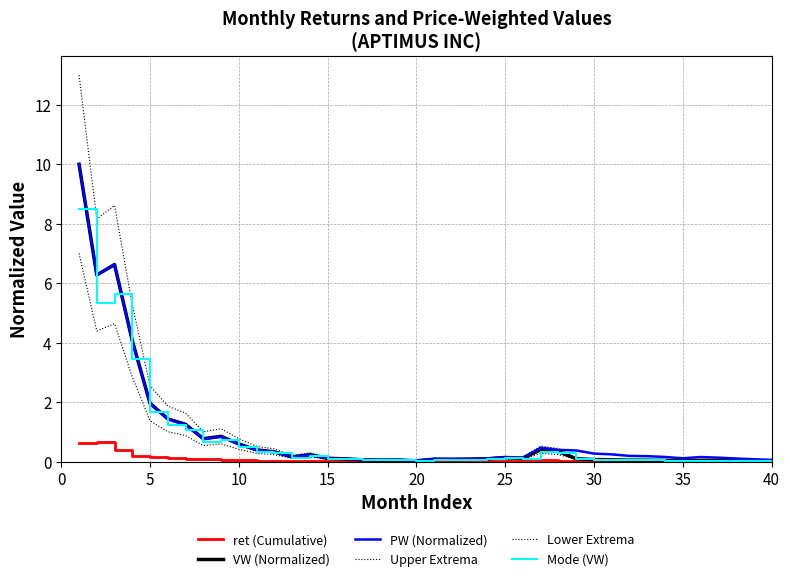

How many lines are shown in the chart?

6